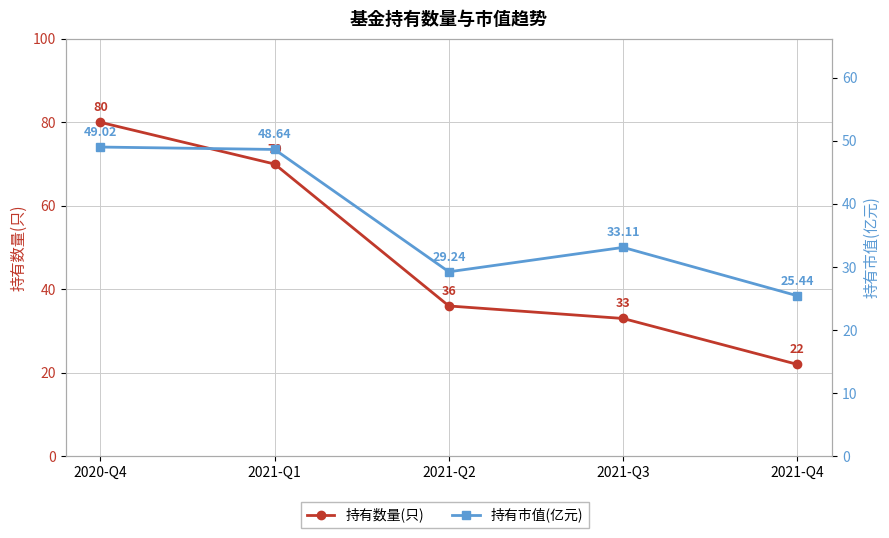

What is the label of the 1st point from the right?

2021-Q4